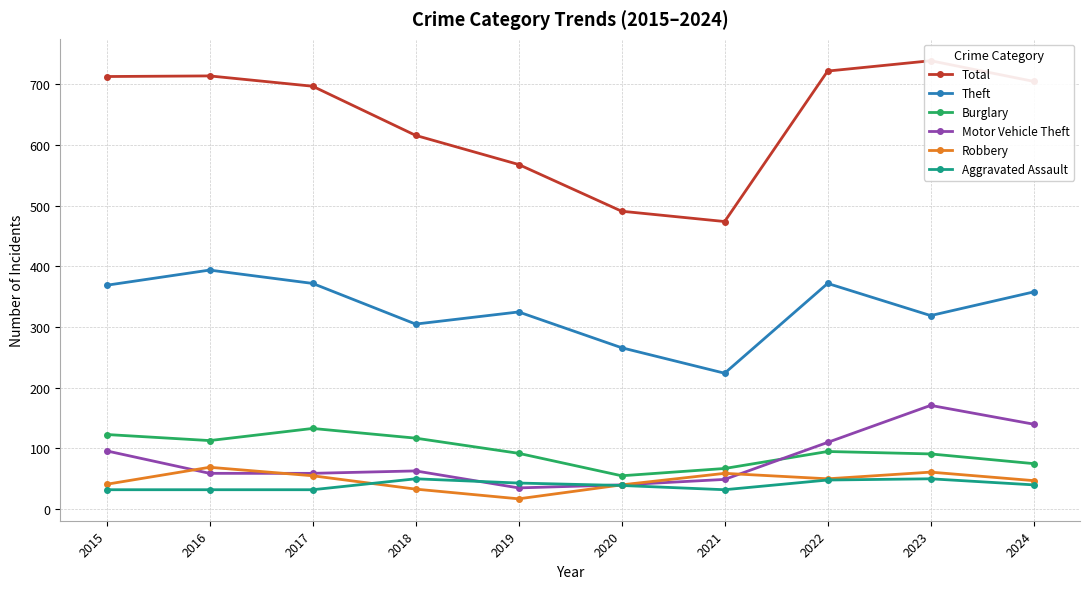

True or false: Motor Vehicle Theft and Total cross at least once.

False